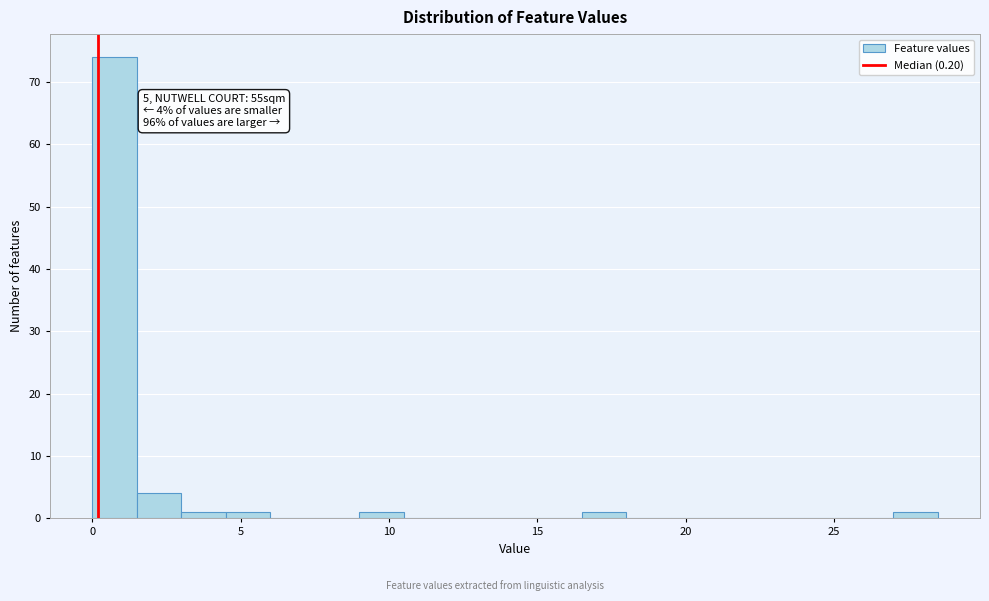

Read against the x-axis, roughly where is the centre of the tallest bar?

1.0